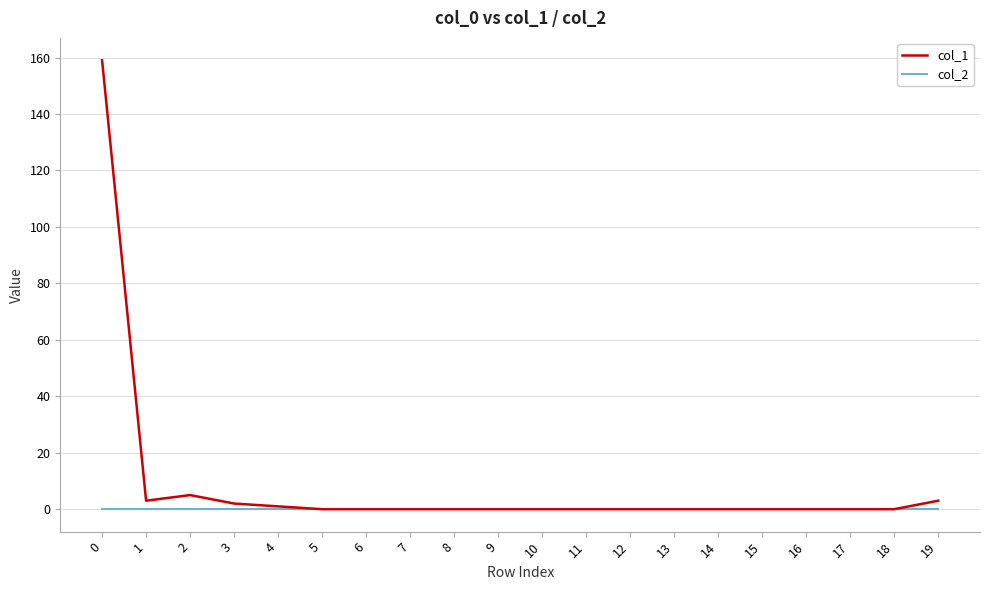

Rank the series by their maximum value, from lowest to highest.

col_2, col_1